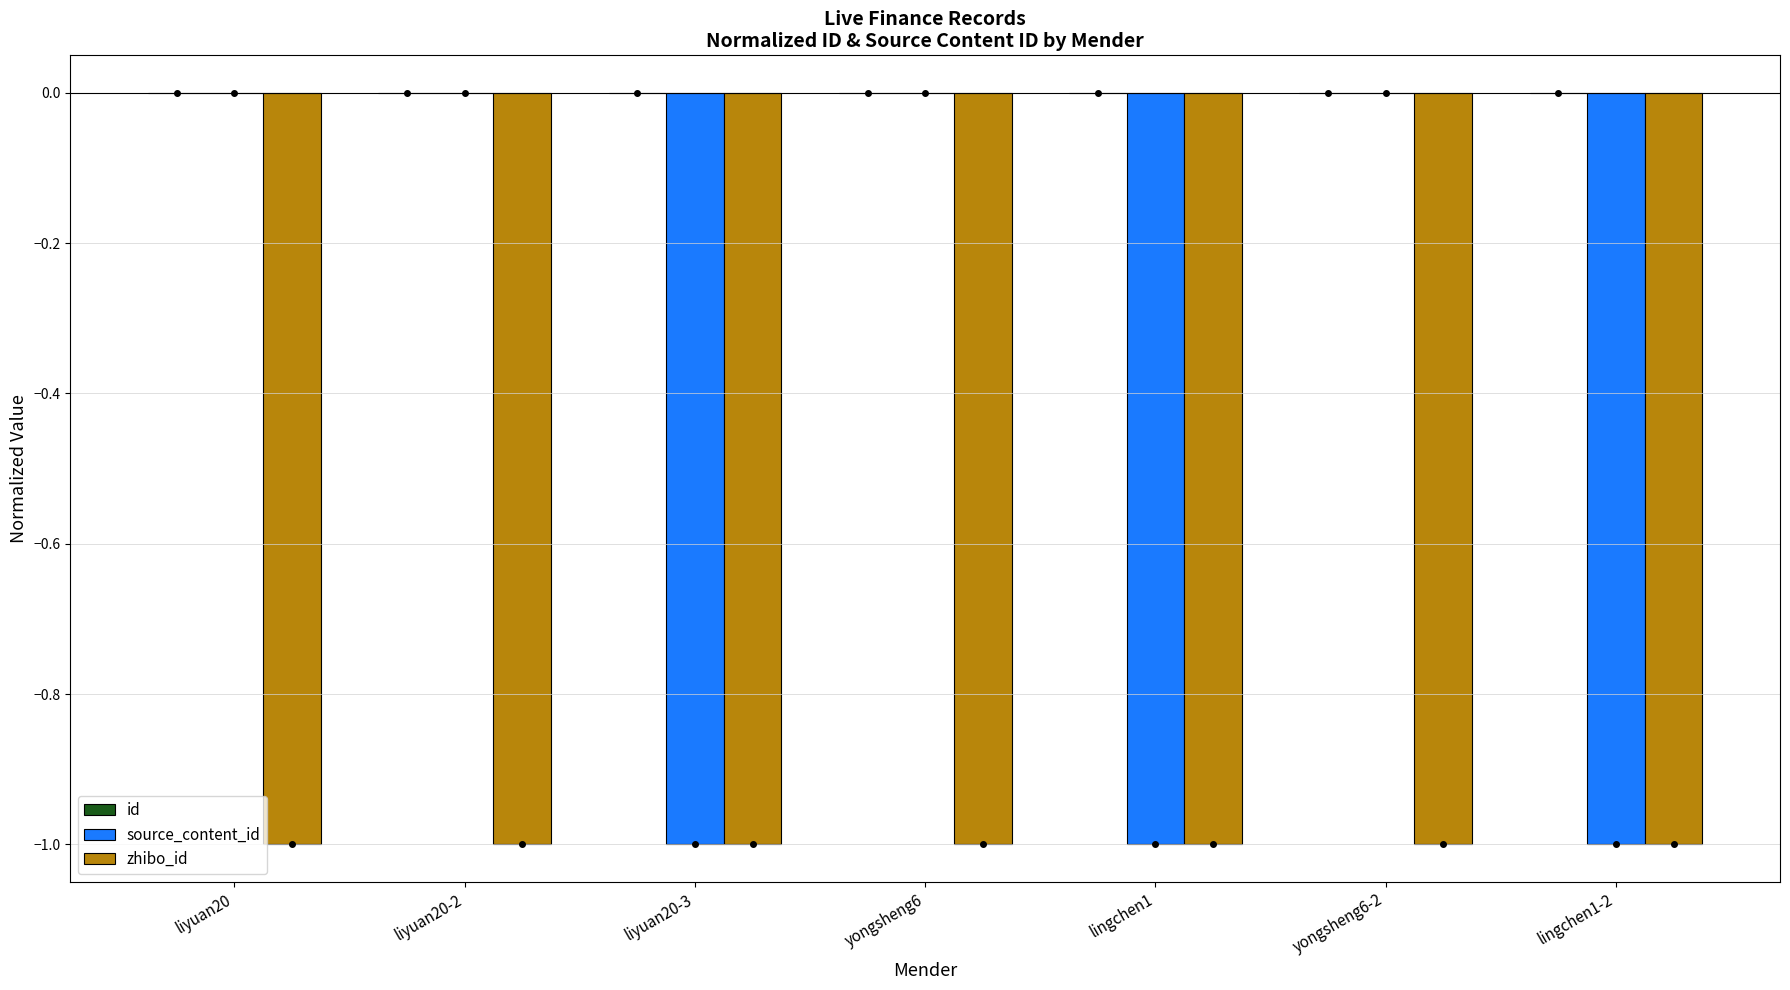

Does the chart contain stacked bars?

No